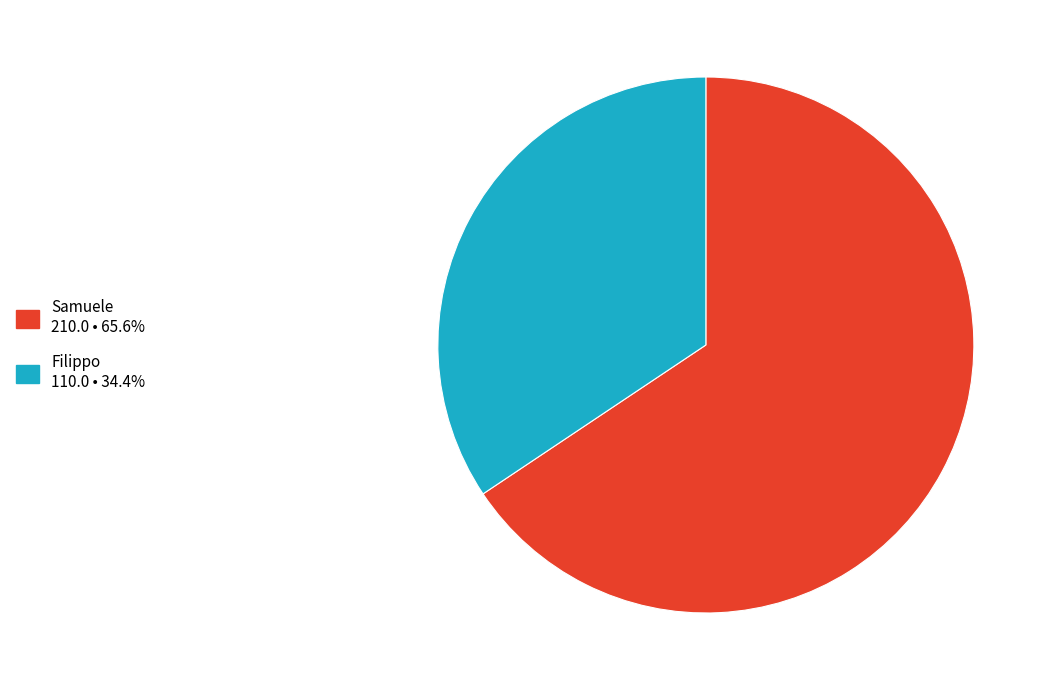

Which slice is the smallest?

Filippo